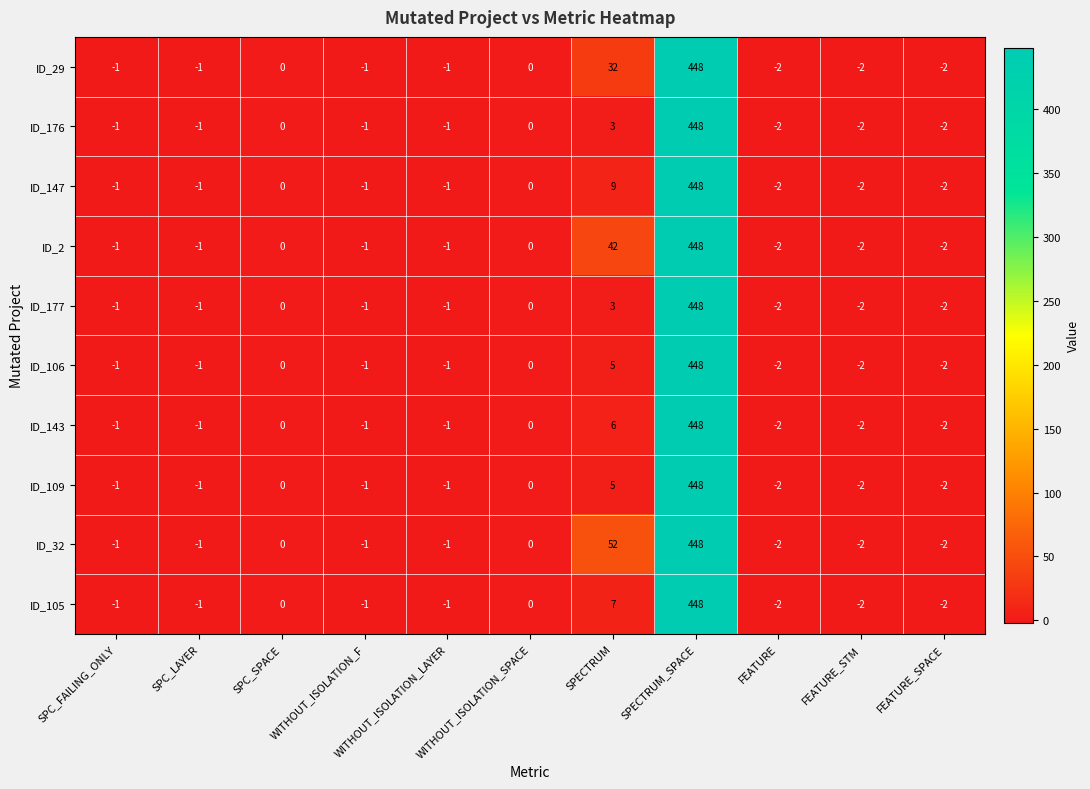

The ID_106 series shows -2 at FEATURE. True or false?

True